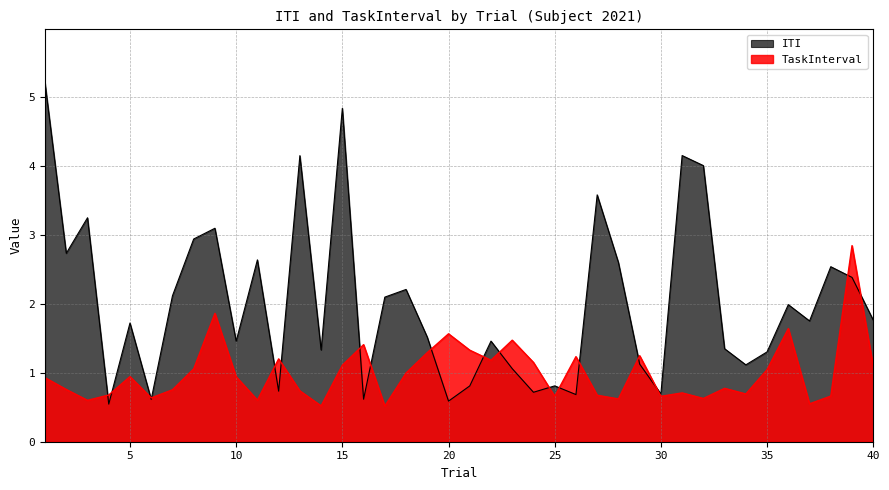

Does the chart display data point markers on the line(s)?

No